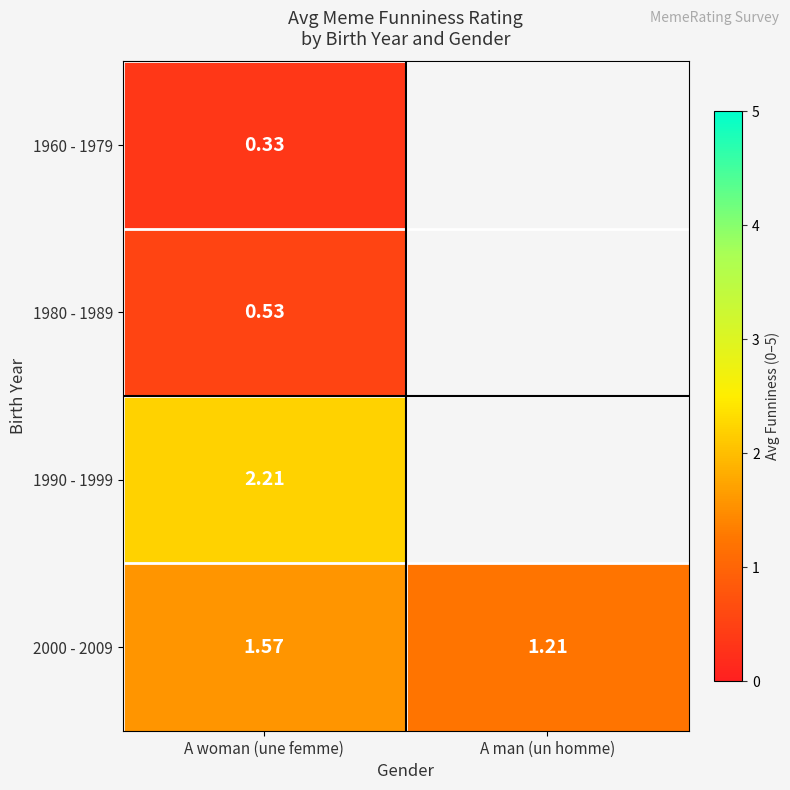

What is the sum of all 2000 - 2009 values?

2.8